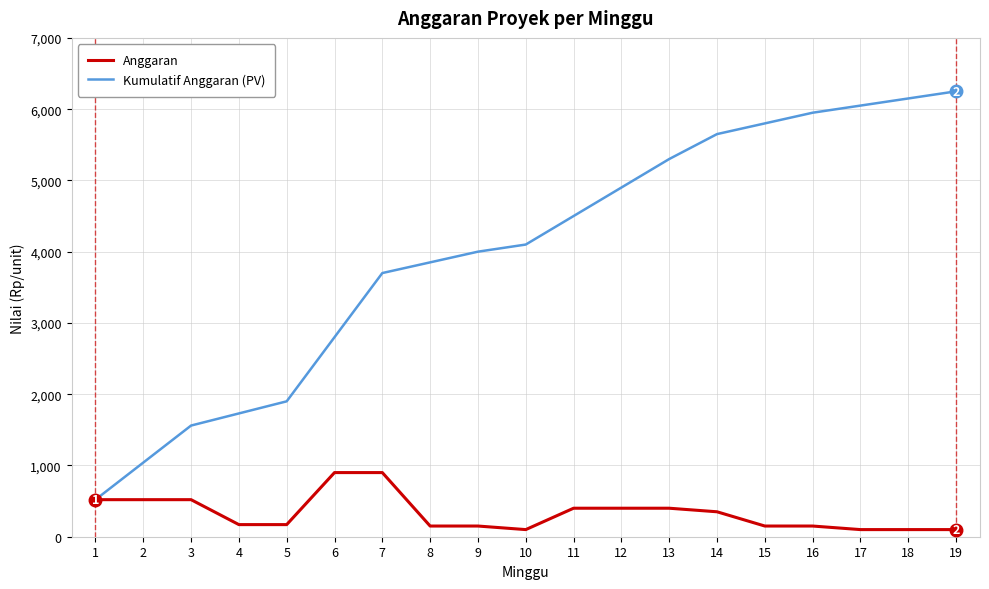

The value of Anggaran at 12 is 400. True or false?

True